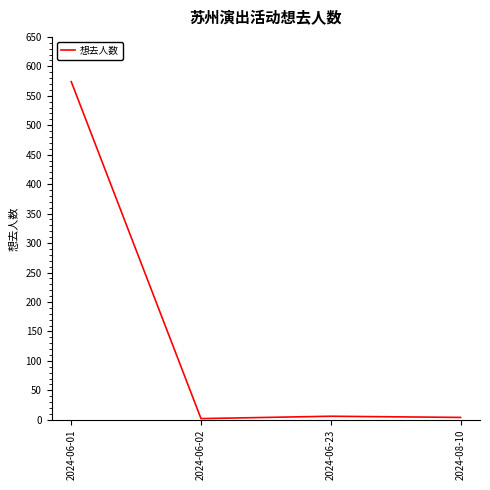

How many categories are shown in the chart?

4